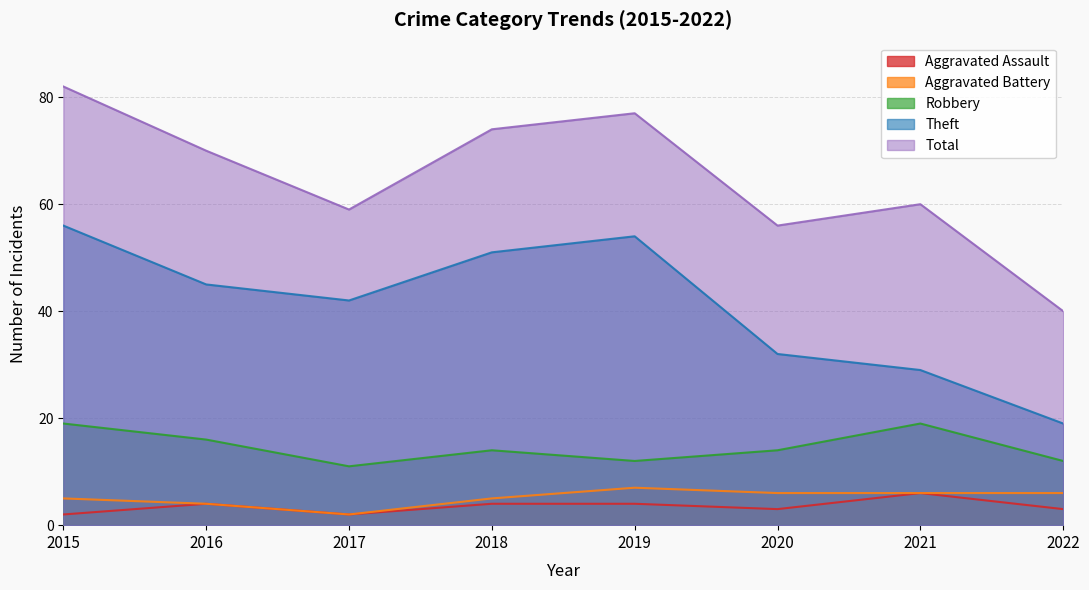

Reading left to right, list all the values displayed in this chart.

Aggravated Assault: 2	4	2	4	4	3	6	3
Aggravated Battery: 5	4	2	5	7	6	6	6
Robbery: 19	16	11	14	12	14	19	12
Theft: 56	45	42	51	54	32	29	19
Total: 82	70	59	74	77	56	60	40